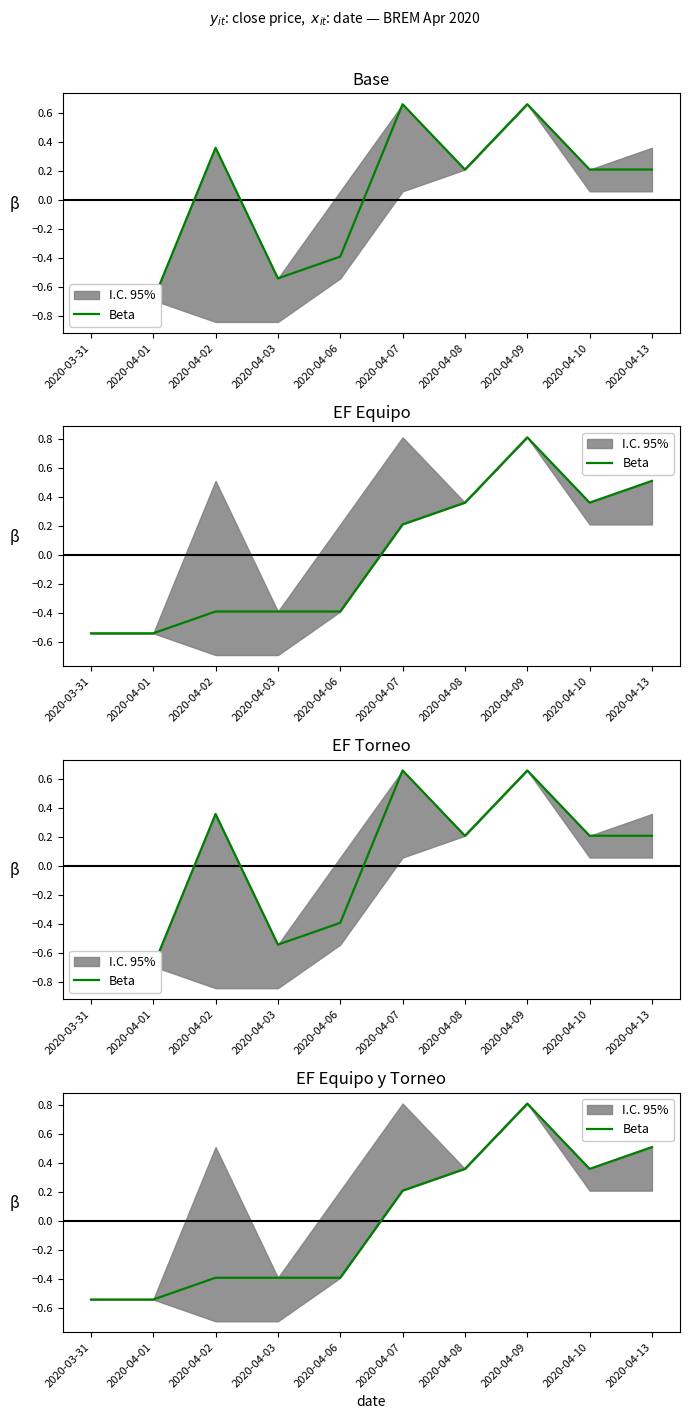

How many lines are shown in the chart?

1